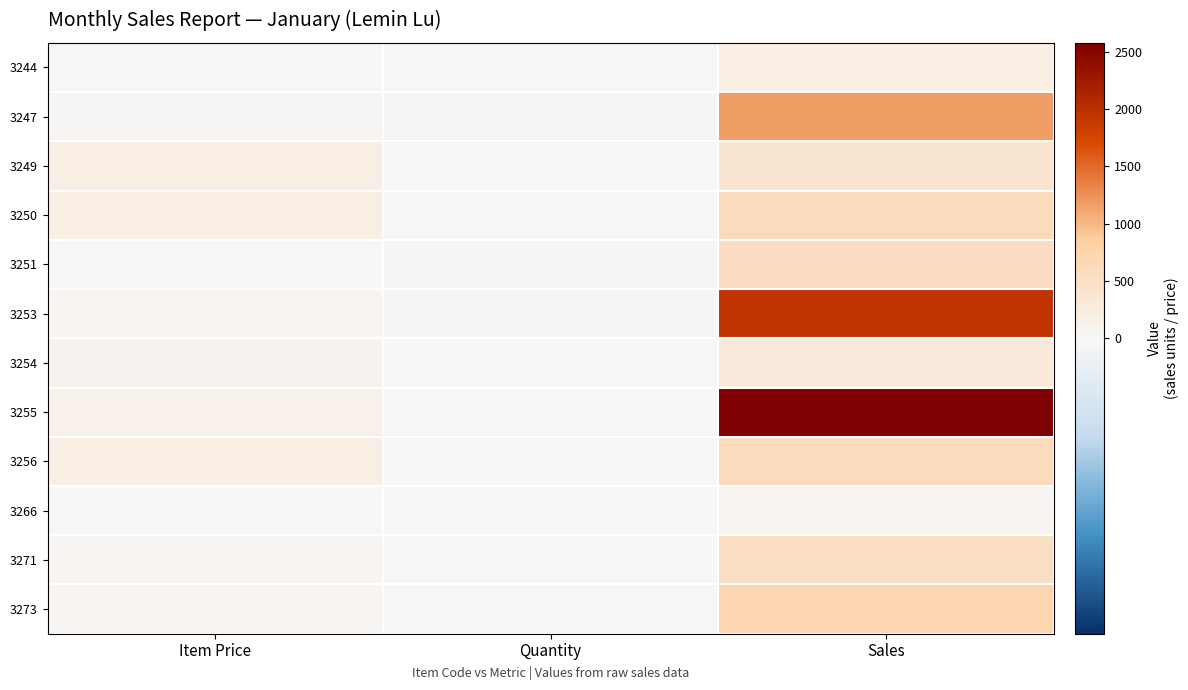

Reading left to right, transcribe all the data shown in this chart.

3244: Item Price=19	Quantity=10	Sales=190
3247: Item Price=39	Quantity=30	Sales=1170
3249: Item Price=199	Quantity=2	Sales=398
3250: Item Price=199	Quantity=3	Sales=597
3251: Item Price=19	Quantity=29	Sales=551
3253: Item Price=59	Quantity=33	Sales=1947
3254: Item Price=99	Quantity=3	Sales=297
3255: Item Price=129	Quantity=20	Sales=2580
3256: Item Price=199	Quantity=3	Sales=597
3266: Item Price=19	Quantity=3	Sales=57
3271: Item Price=59	Quantity=9	Sales=531
3273: Item Price=59	Quantity=12	Sales=708